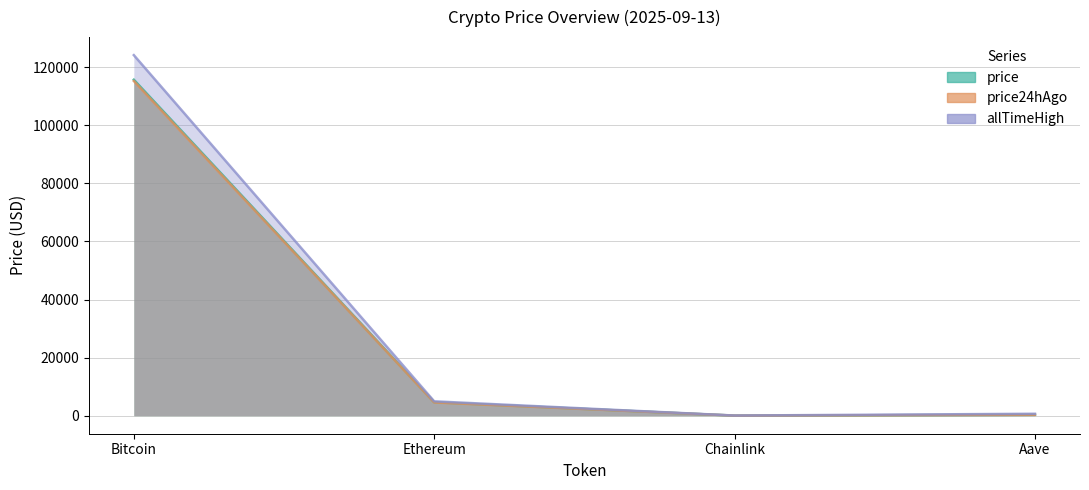

What is the difference between the highest and lowest values at Ethereum?

399.6